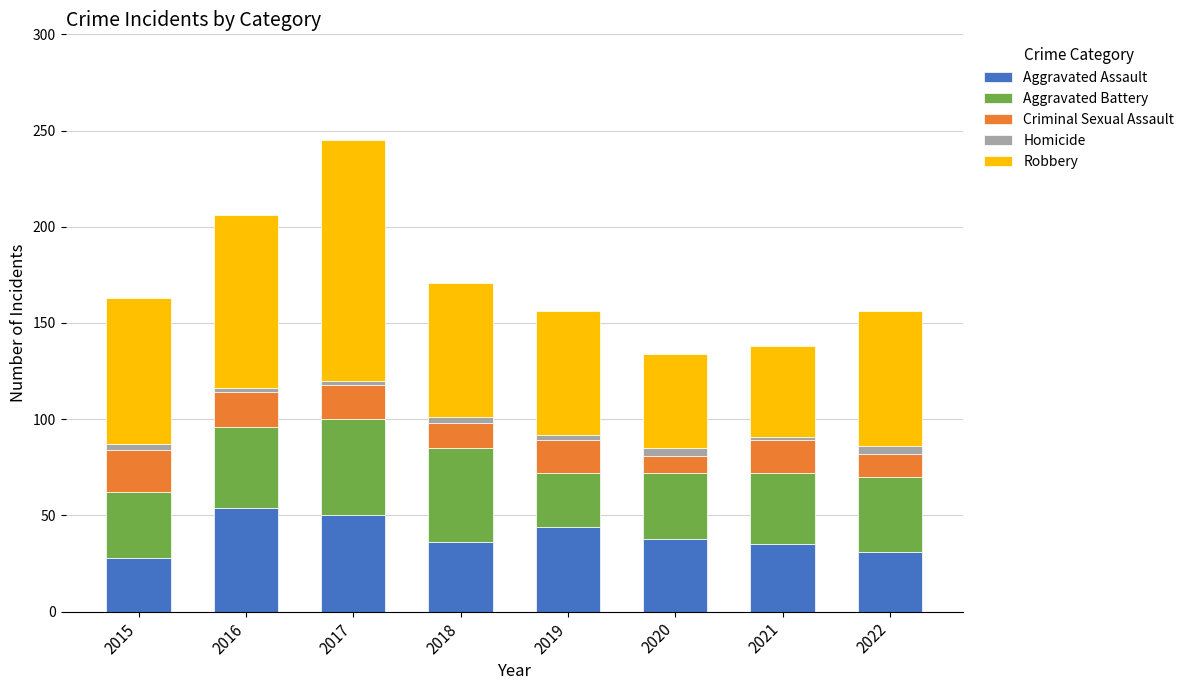

How many bars are there in total?

8